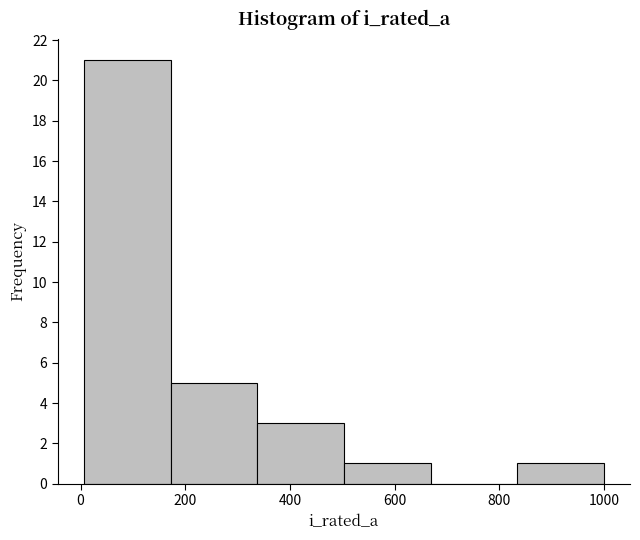

Reading left to right, list every bar in this chart as the range it spans on the x-axis followed by its height. Neither the bar edges nor the heights are printed on the chart, so give them approximately, as read against the axes.

0 to 180: 21
180 to 340: 5
340 to 500: 3
500 to 660: 1
660 to 840: 0
840 to 1000: 1